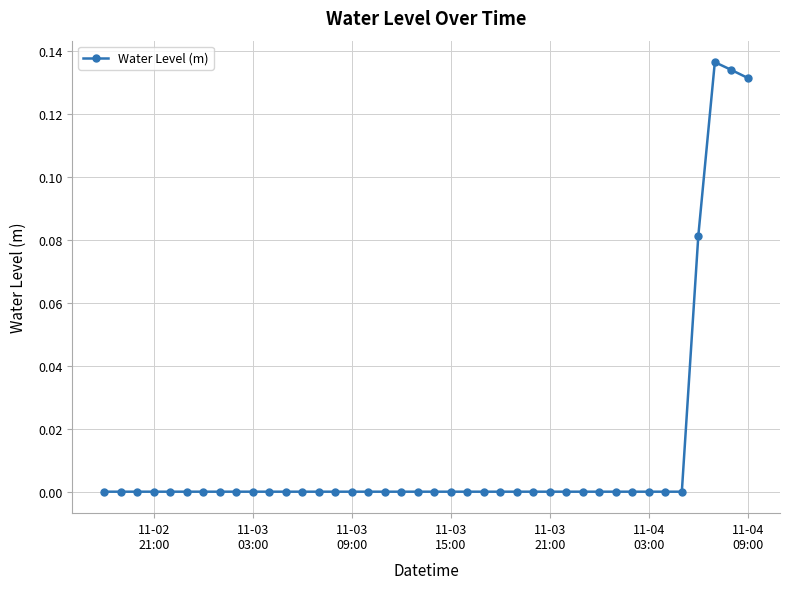

Is this an area chart (filled region under the line)?

No